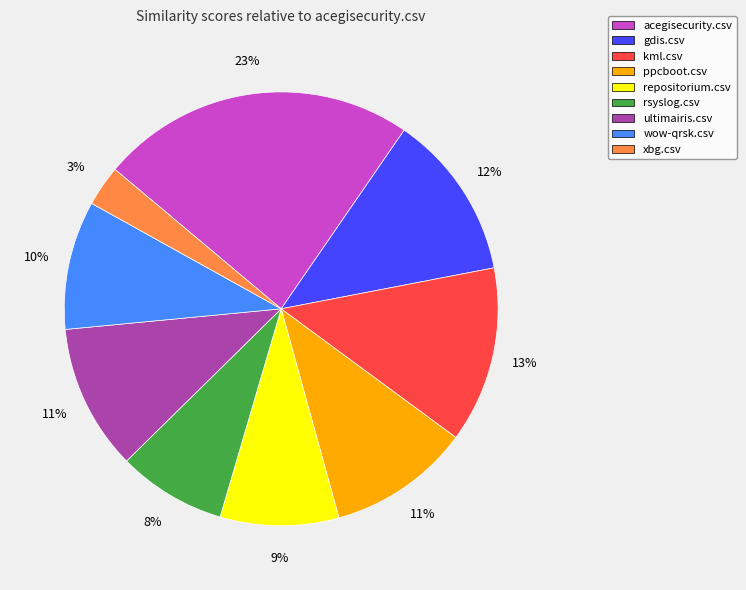

How many slices are in this pie chart?

9